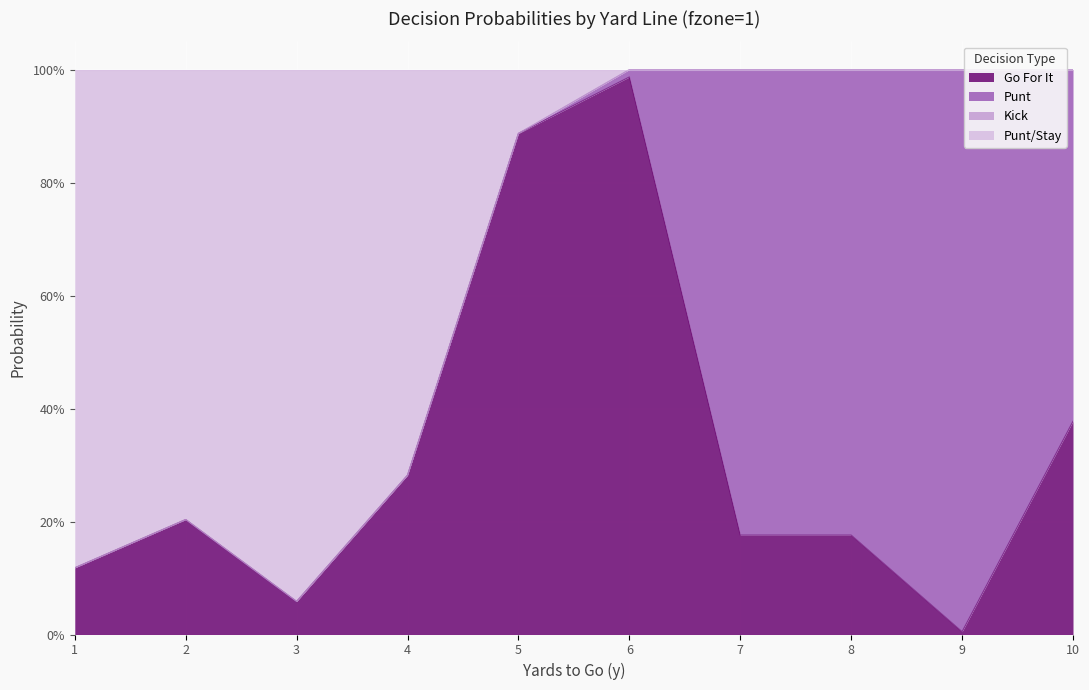

True or false: fzone1 and gofor cross at least once.

False